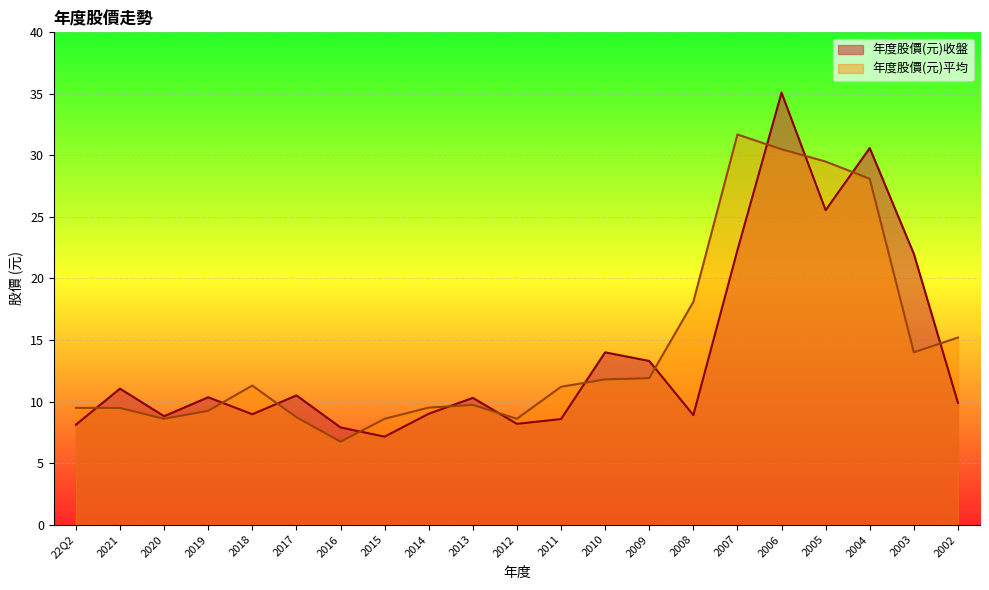

How many data points in 年度股價(元)平均 are above 11?

11